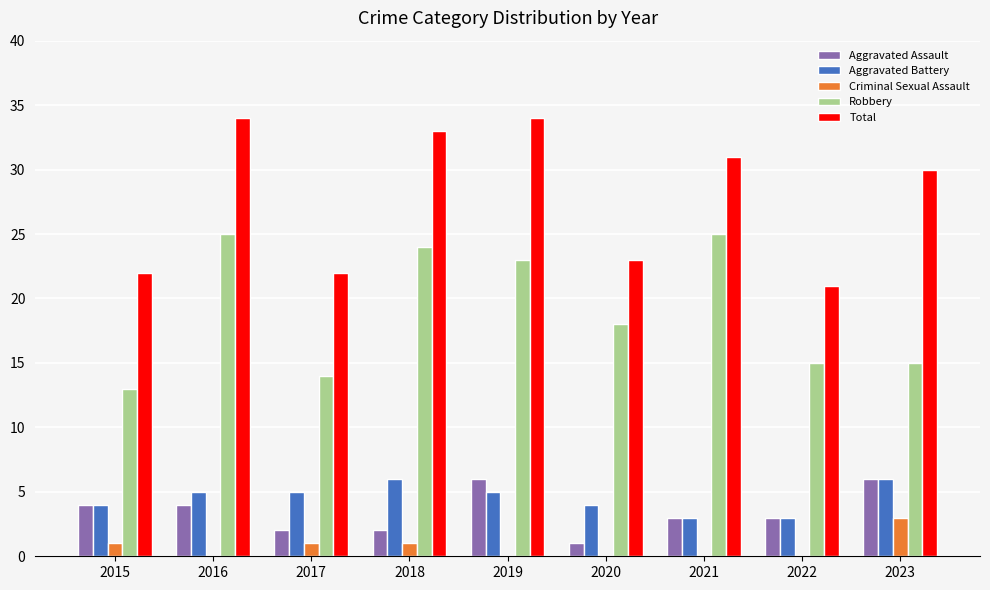

Reading left to right, what are all the values shown in this chart?

Aggravated Assault: 4	4	2	2	6	1	3	3	6
Aggravated Battery: 4	5	5	6	5	4	3	3	6
Criminal Sexual Assault: 1	0	1	1	0	0	0	0	3
Robbery: 13	25	14	24	23	18	25	15	15
Total: 22	34	22	33	34	23	31	21	30